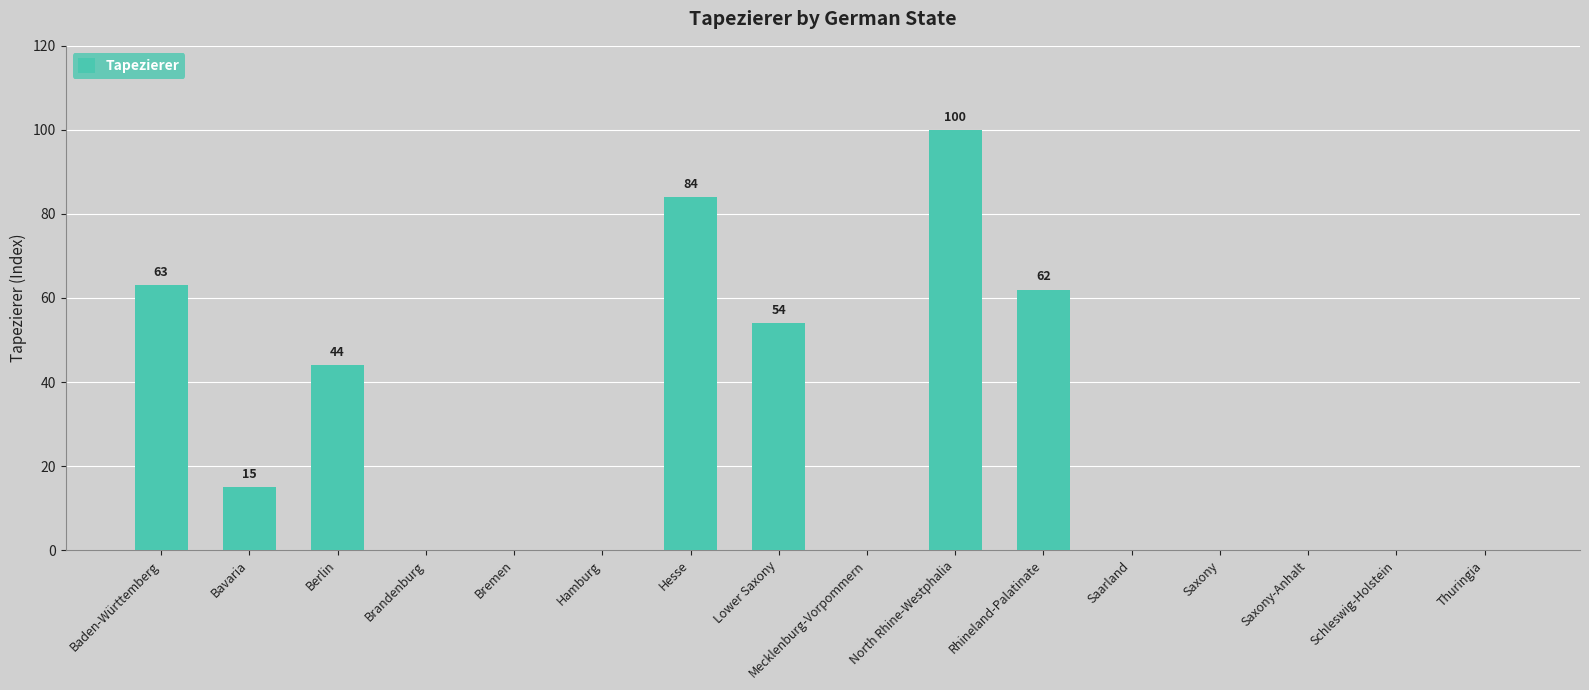

What is the maximum value shown in the chart?

100